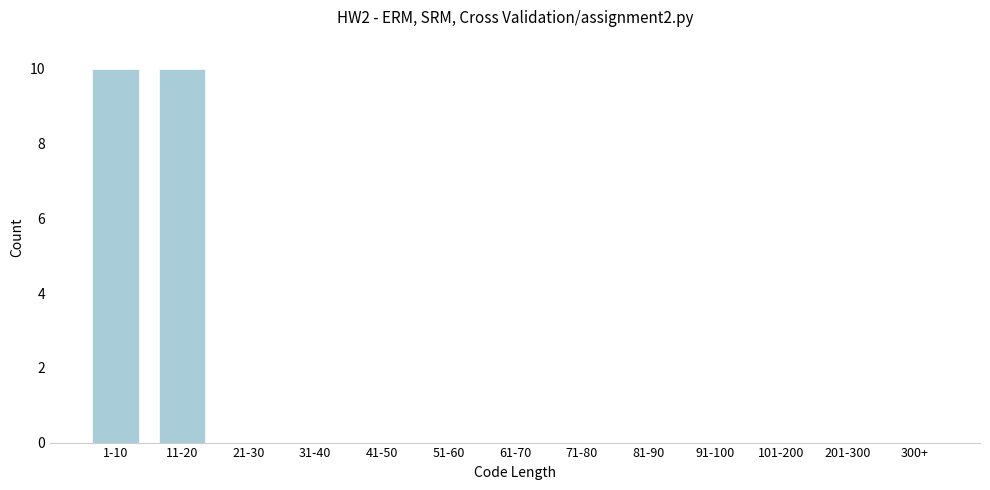

Reading right to left, list all the values displayed in this chart.

300+=0	201-300=0	101-200=0	91-100=0	81-90=0	71-80=0	61-70=0	51-60=0	41-50=0	31-40=0	21-30=0	11-20=10	1-10=10